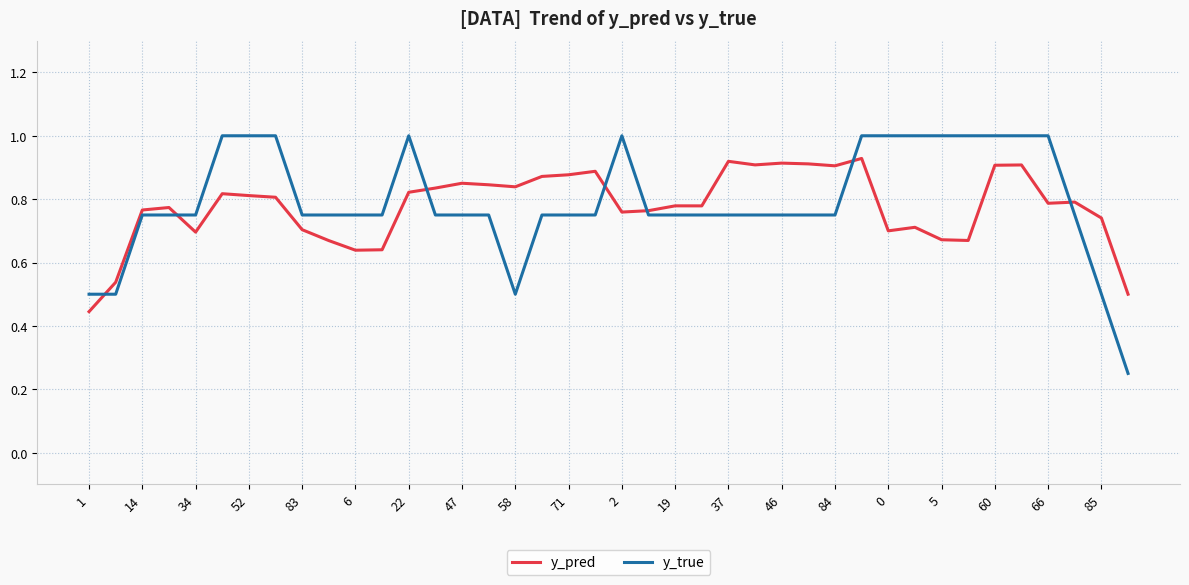

How many y_pred values are between 0 and 1?

40